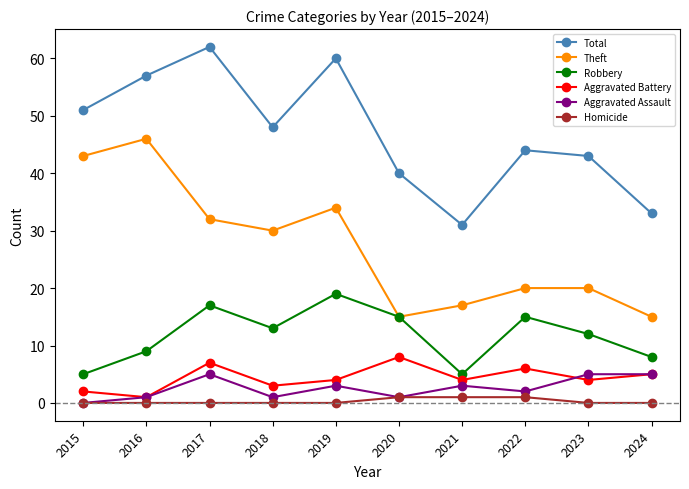

What is the difference between the maximum and minimum values in the Theft series?

31